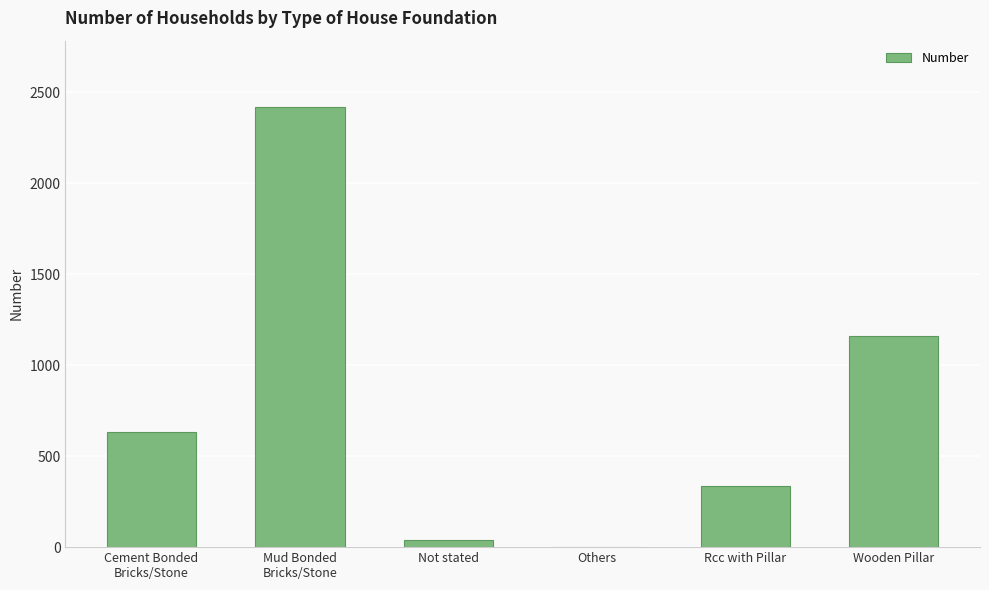

What is the change in value from Mud Bonded
Bricks/Stone to Wooden Pillar?

-1258